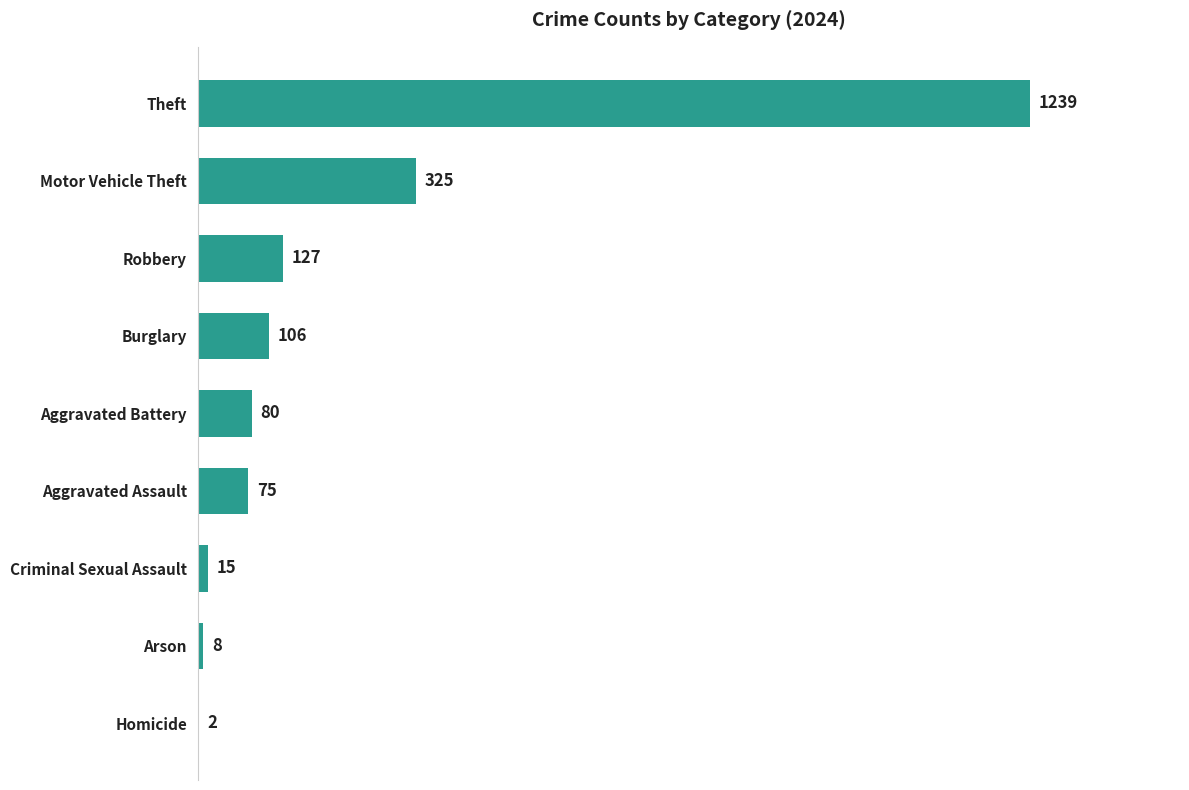

What is the approximate value at Aggravated Battery?

80